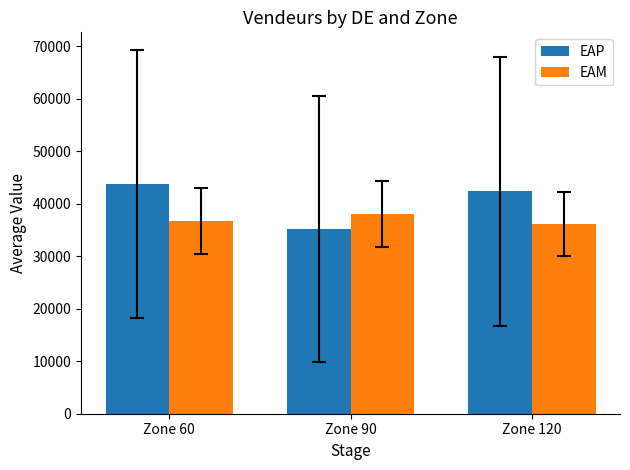

Reading right to left, extract all data points from this chart.

EAP: Zone 120=42333.3	Zone 90=35250.0	Zone 60=43666.7
EAM: Zone 120=36066.7	Zone 90=38050.0	Zone 60=36666.0